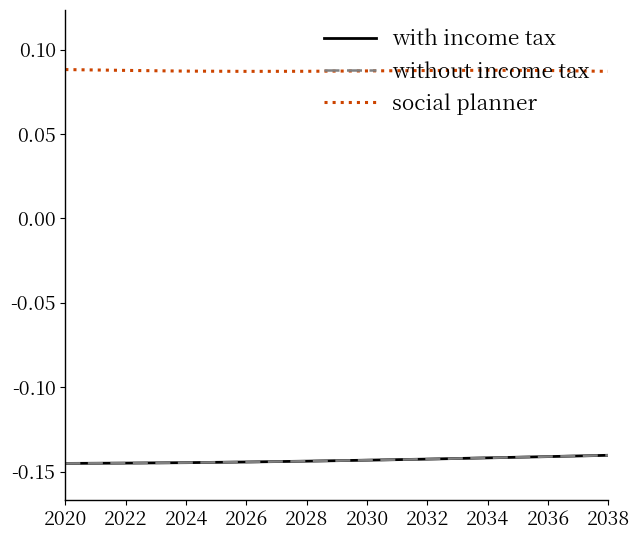

Is this an area chart (filled region under the line)?

No